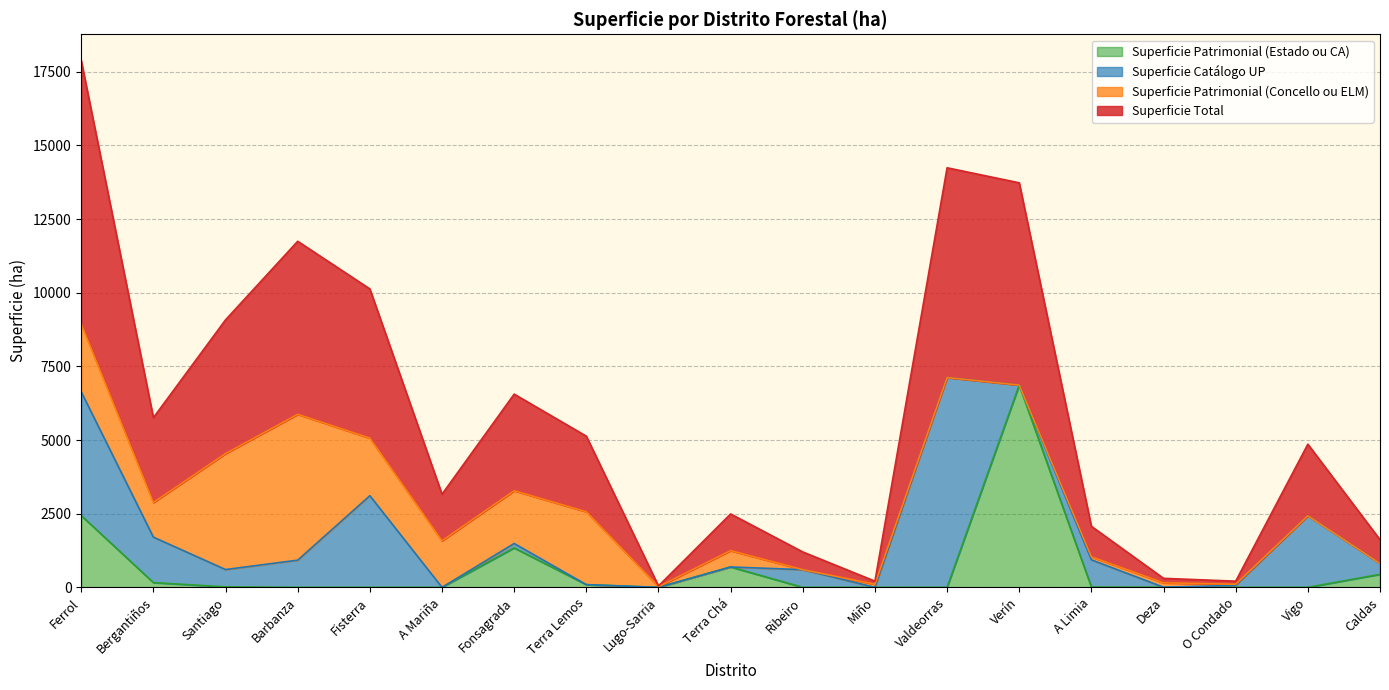

At how many categories does at least one series exceed 14178?

2